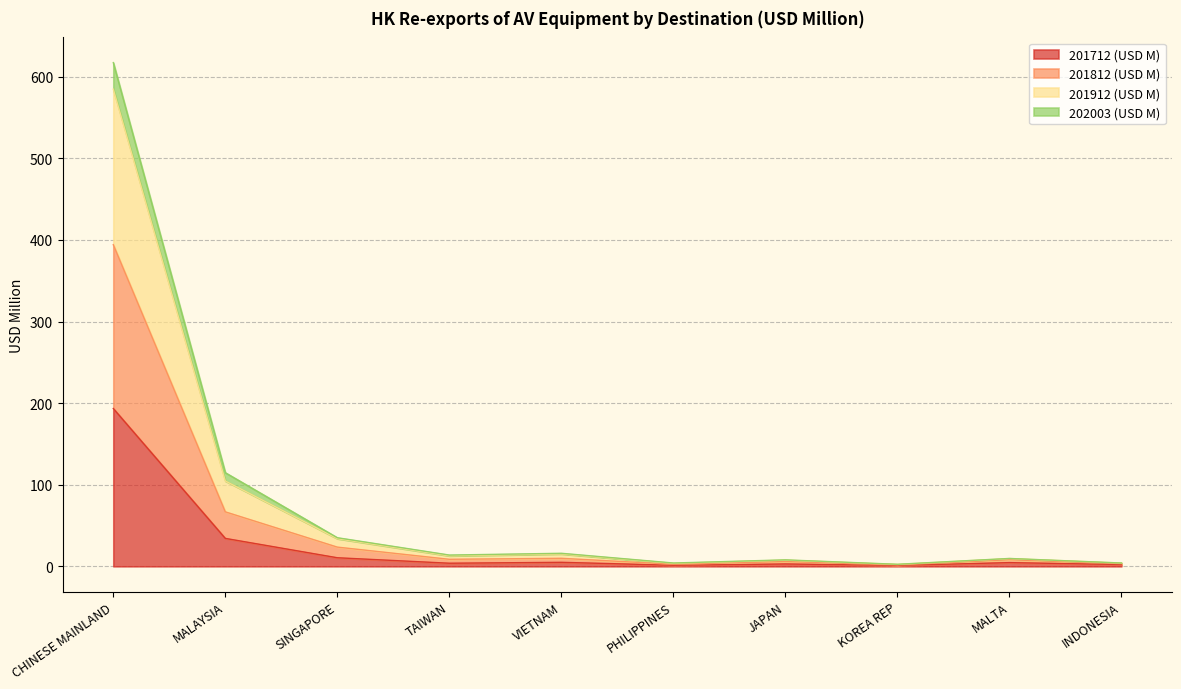

Is it true that 201712 (USD M) equals 193.4 at CHINESE MAINLAND?

True